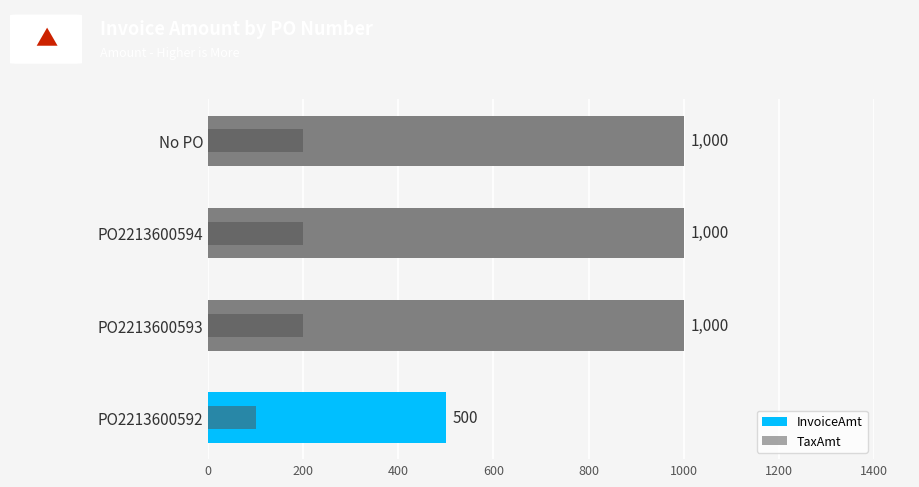

True or false: TaxAmt has a value of 273 at PO2213600594.

False